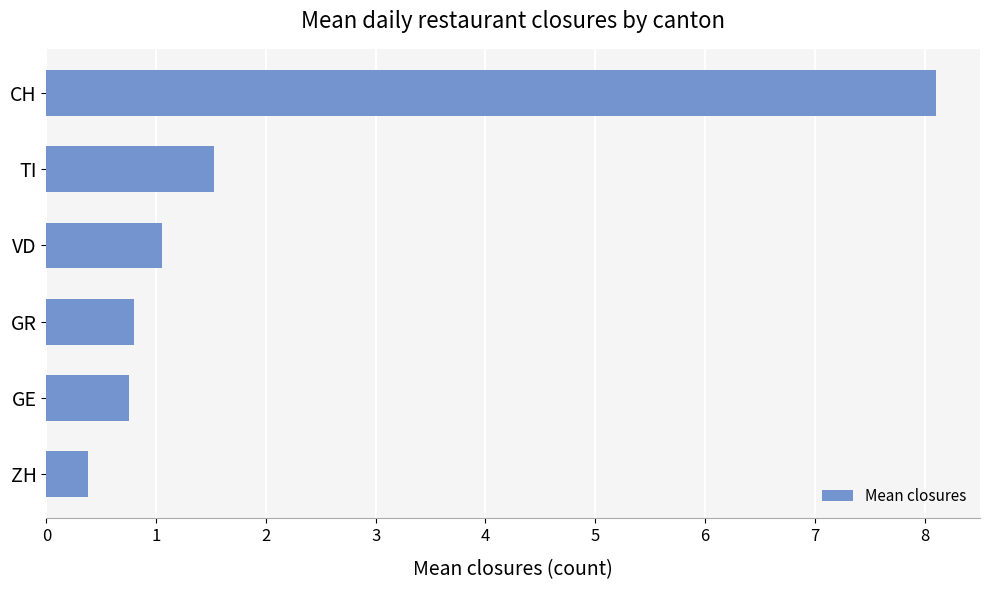

Between GE and TI, which is larger?

TI